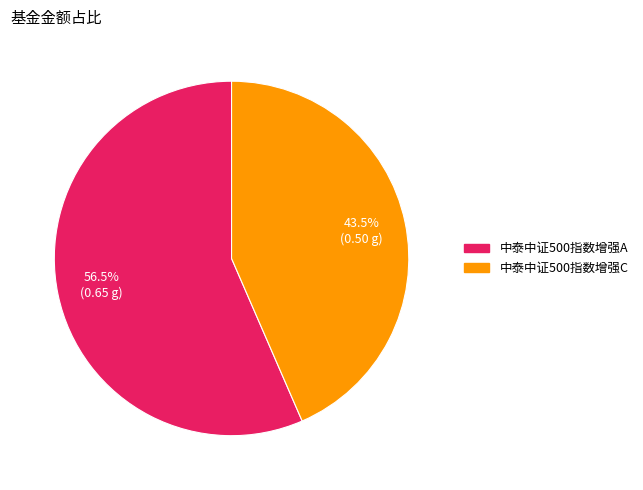

To the nearest percent, what is the average slice percentage?

50%